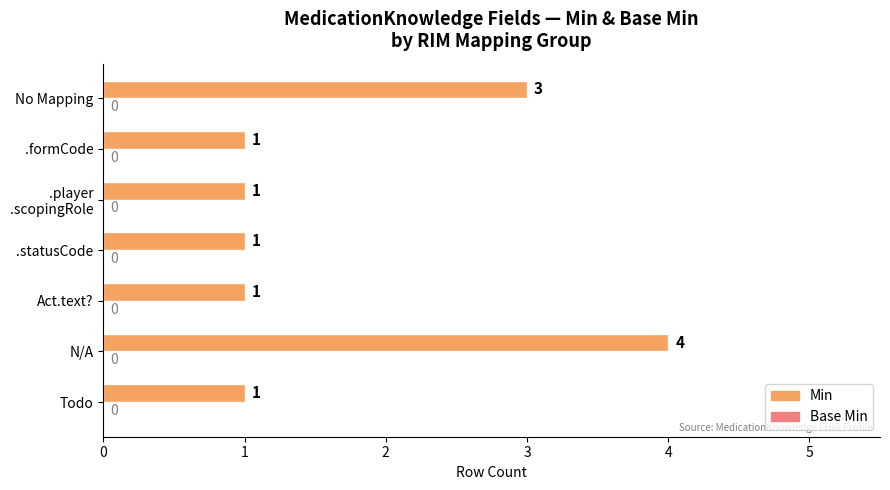

What is the sum of the values at .formCode and No Mapping?

4